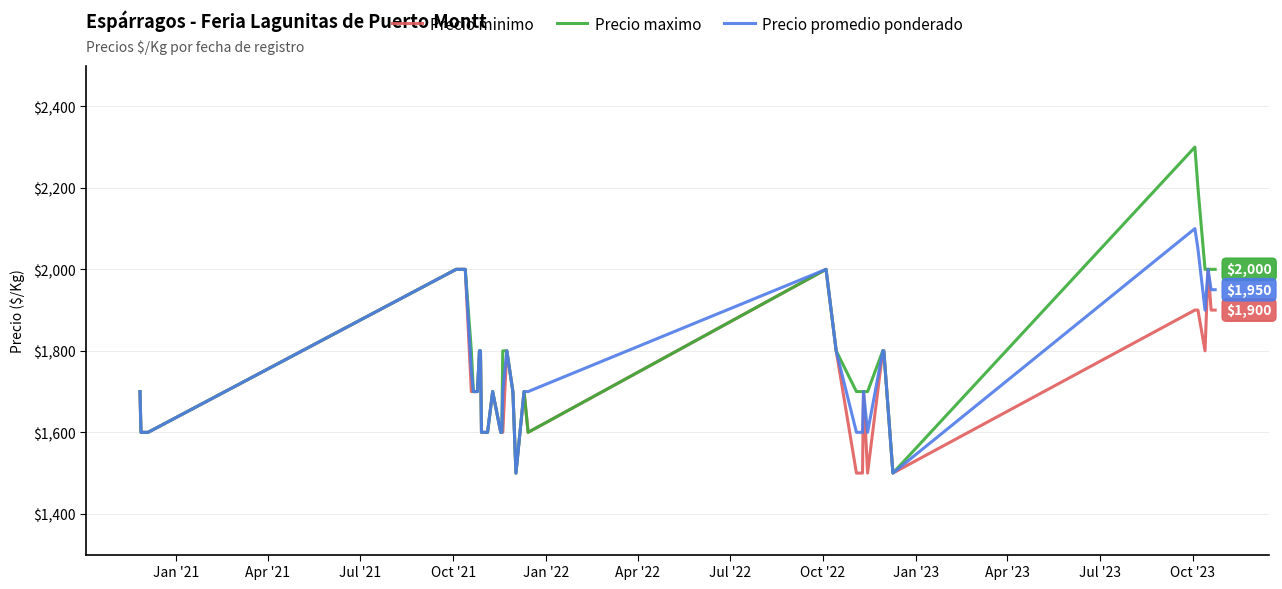

Which series has the widest spread of values?

Precio maximo